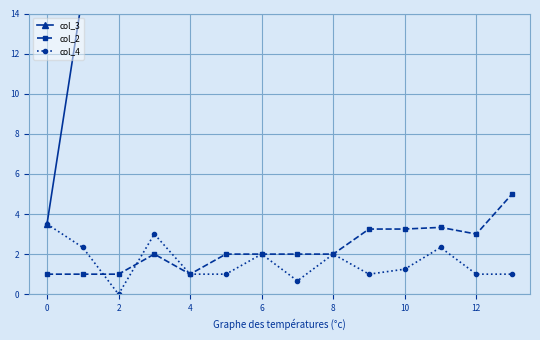

Is it true that col_2 equals 1.0 at 0?

True